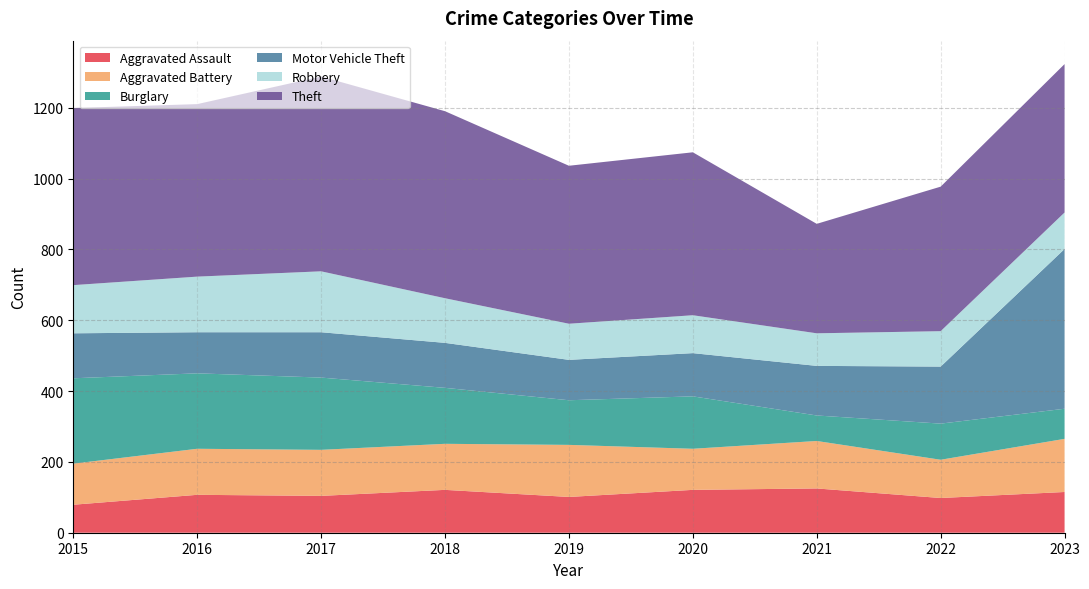

Reading left to right, what are all the values shown in this chart?

Aggravated Assault: 79	107	104	121	101	121	125	98	115
Aggravated Battery: 116	130	130	130	147	116	134	108	150
Burglary: 241	213	204	158	126	148	72	102	85
Motor Vehicle Theft: 127	116	128	127	114	122	140	161	451
Robbery: 136	157	172	126	102	107	92	100	103
Theft: 500	487	550	528	446	460	309	408	419